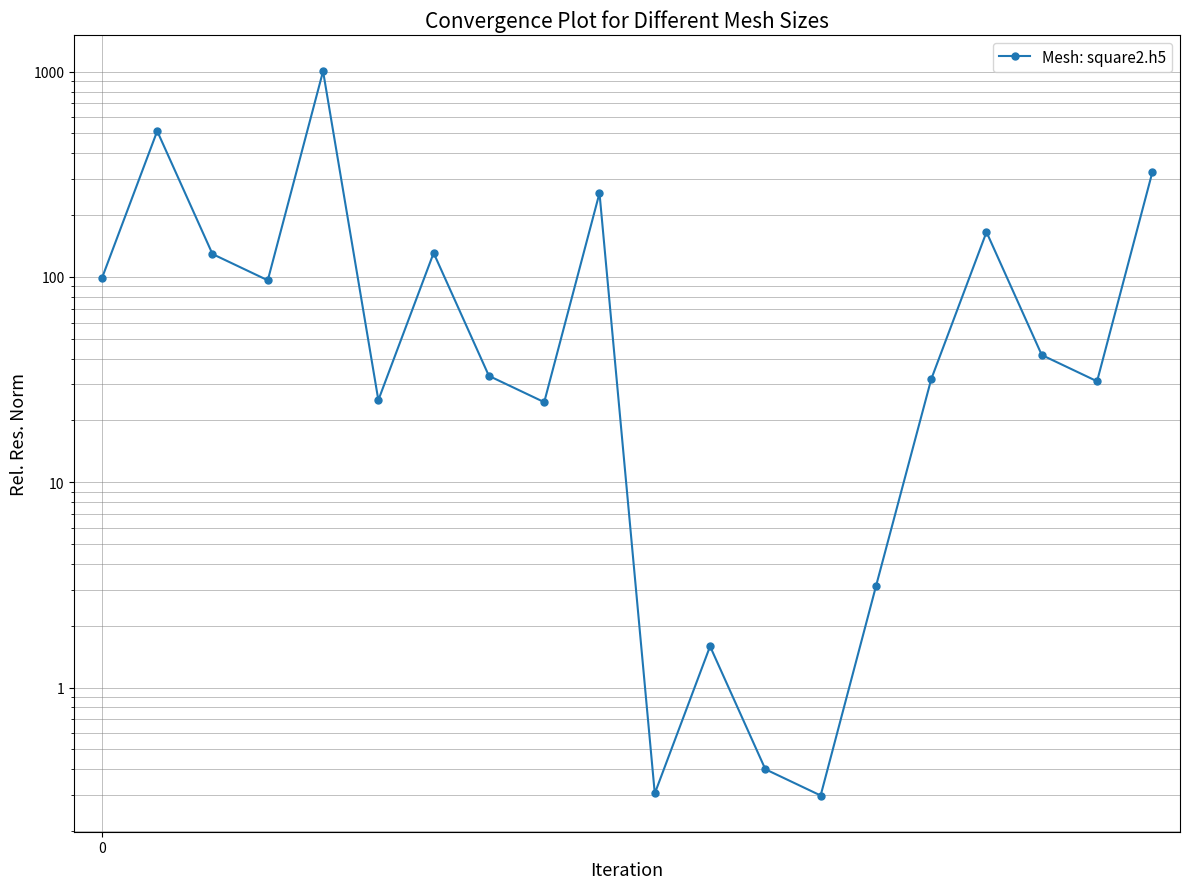

How many points are lower than both their immediate neighbors (excluding endpoints)?

6